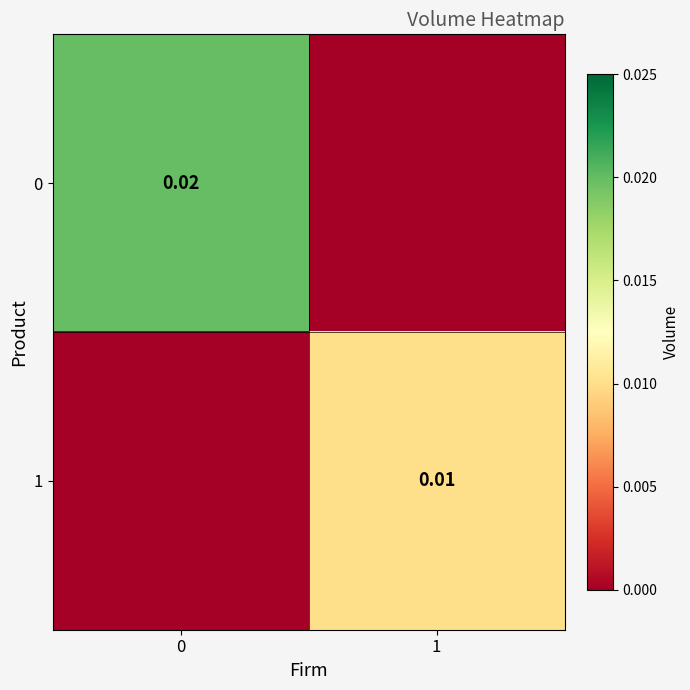

List the labels in order of 0 value, largest first.

0, 1